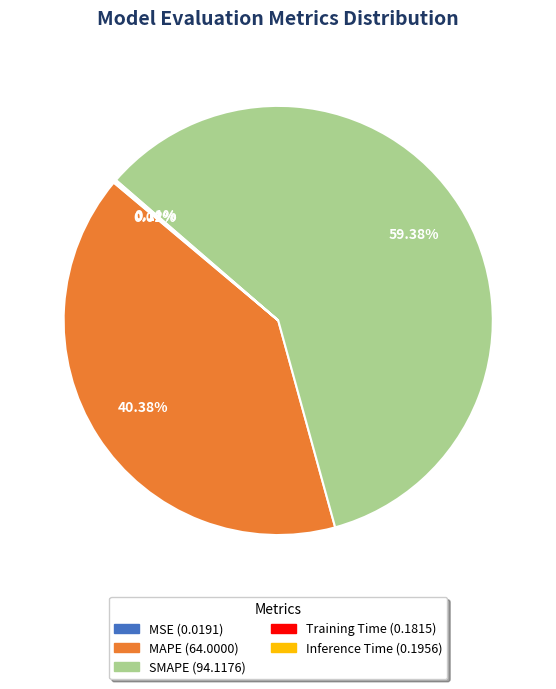

Does any single category account for the majority?

Yes